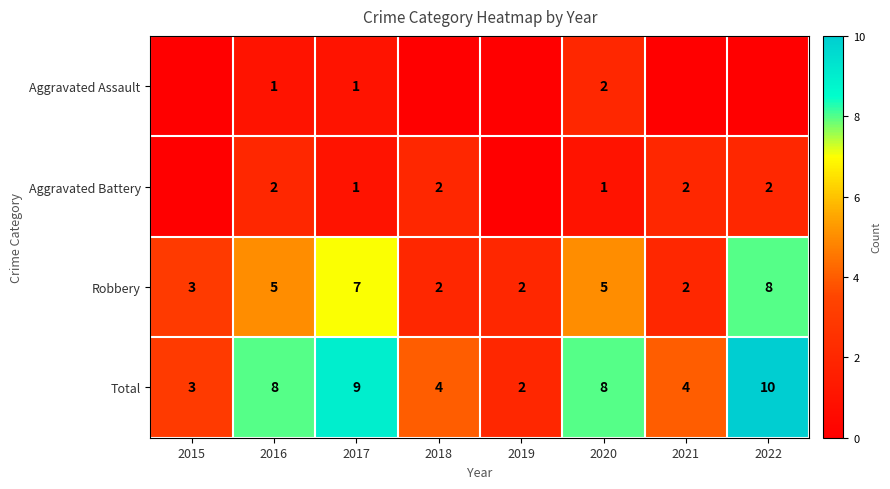

At 2016, list the series in order from smallest to largest.

Aggravated Assault, Aggravated Battery, Robbery, Total